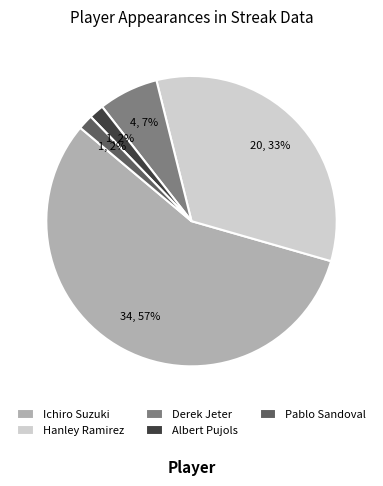

Which has a higher value, Albert Pujols or Hanley Ramirez?

Hanley Ramirez